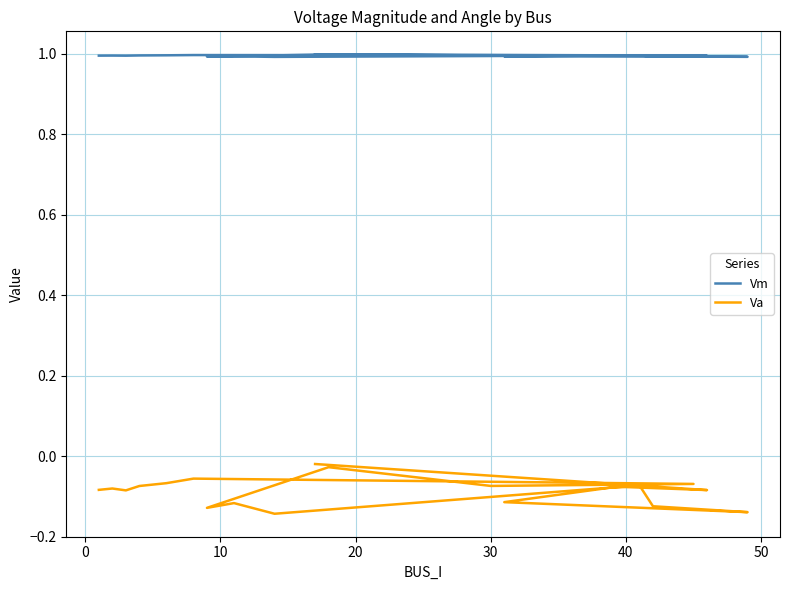

Which series has the widest spread of values?

Va